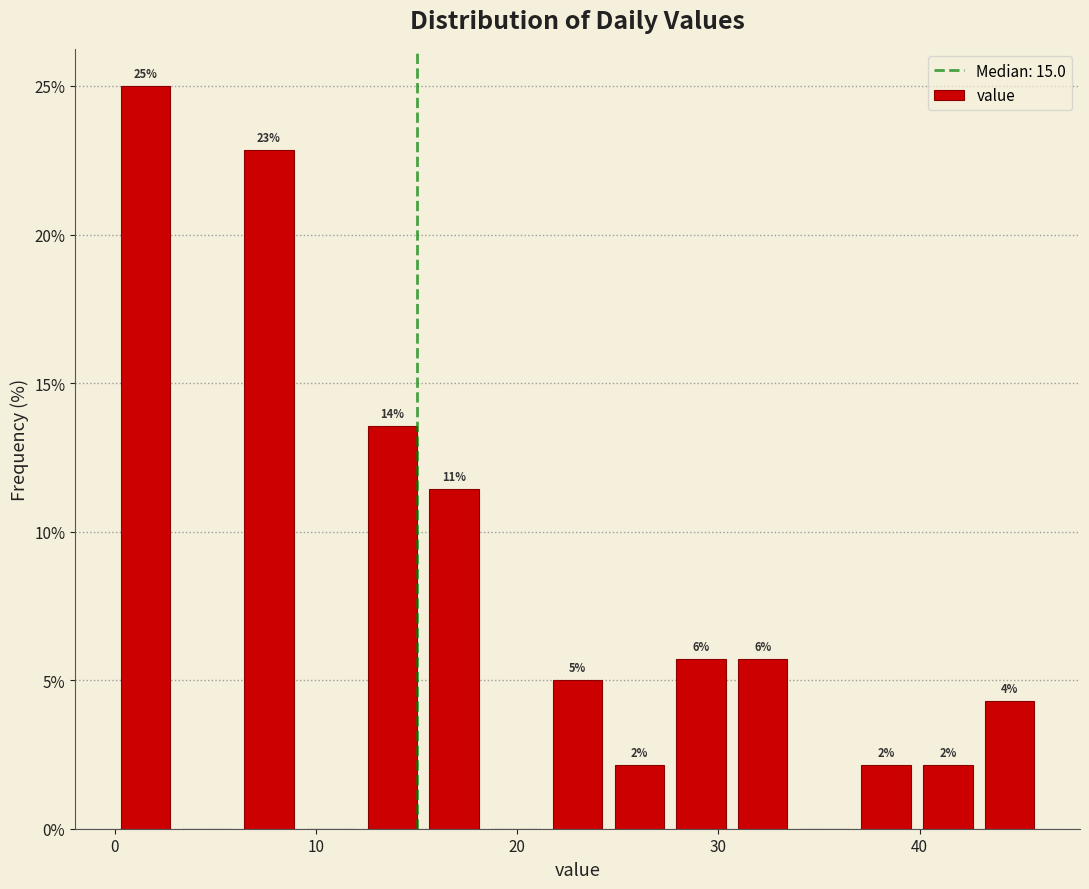

Around what value on the x-axis is the tallest bar? Give the approximate position of its centre, as read against the axis.

2